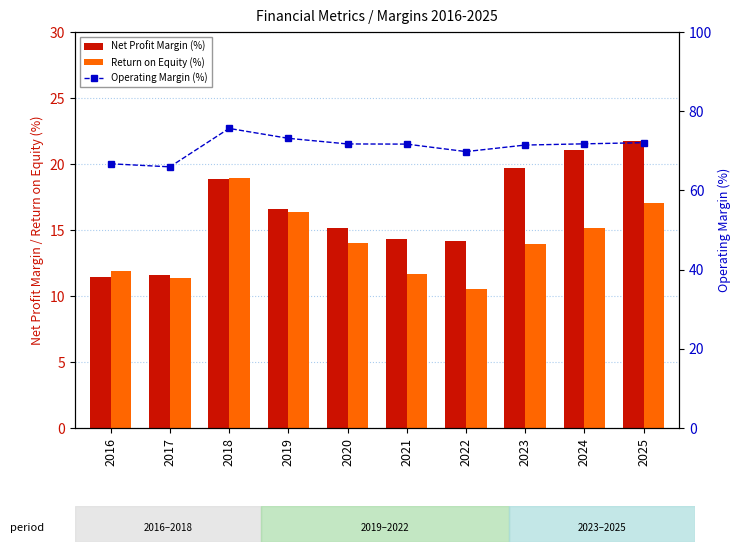

What is the highest value of the Net Profit Margin (%) series?

21.7